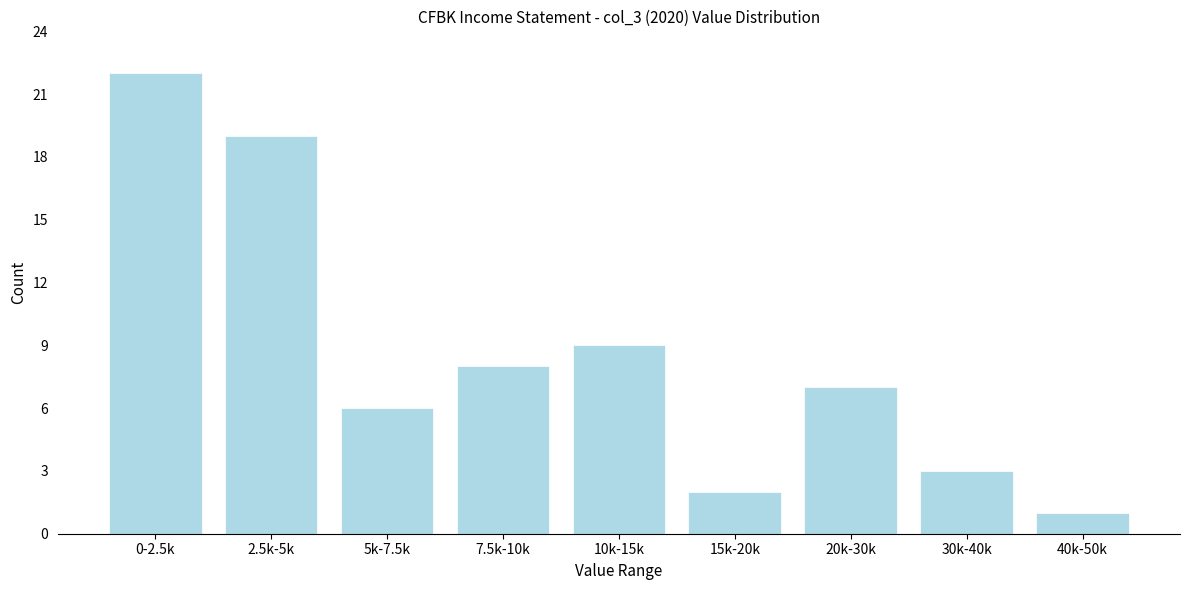

Reading left to right, transcribe all the data shown in this chart.

0-2.5k=22	2.5k-5k=19	5k-7.5k=6	7.5k-10k=8	10k-15k=9	15k-20k=2	20k-30k=7	30k-40k=3	40k-50k=1